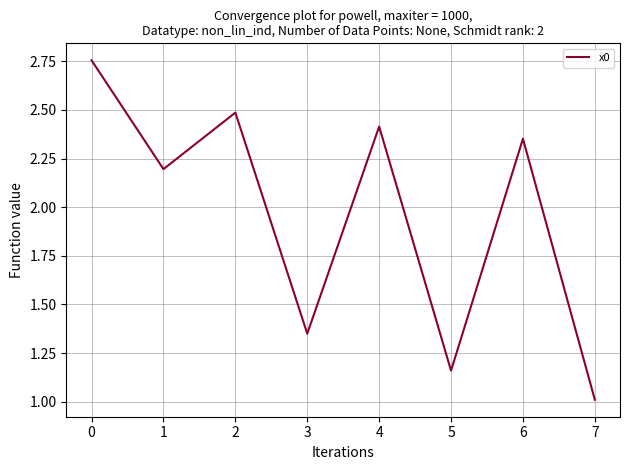

Where is the data nearest to the value 1?

7